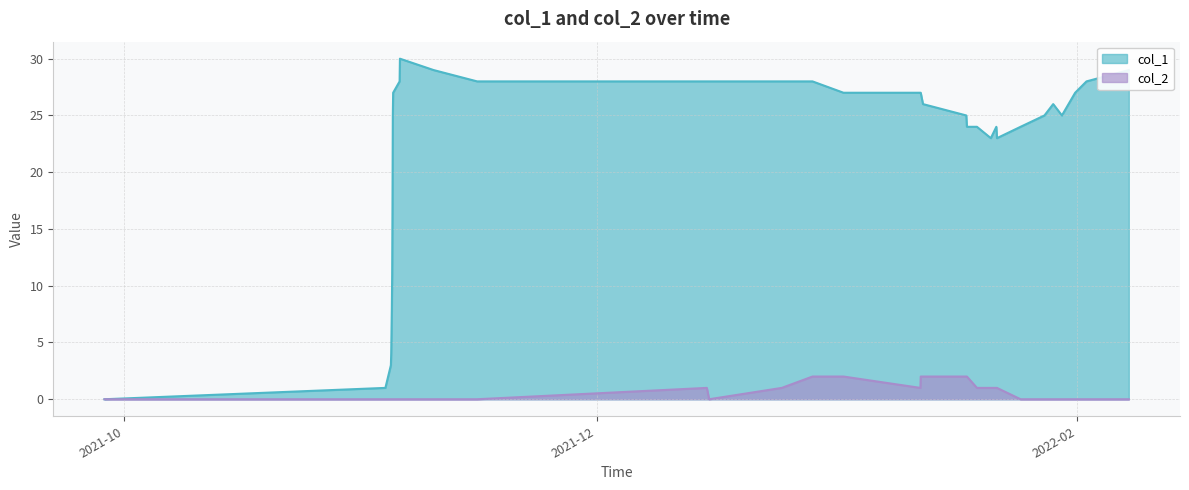

List the series in order of their peak value, highest first.

col_1, col_2